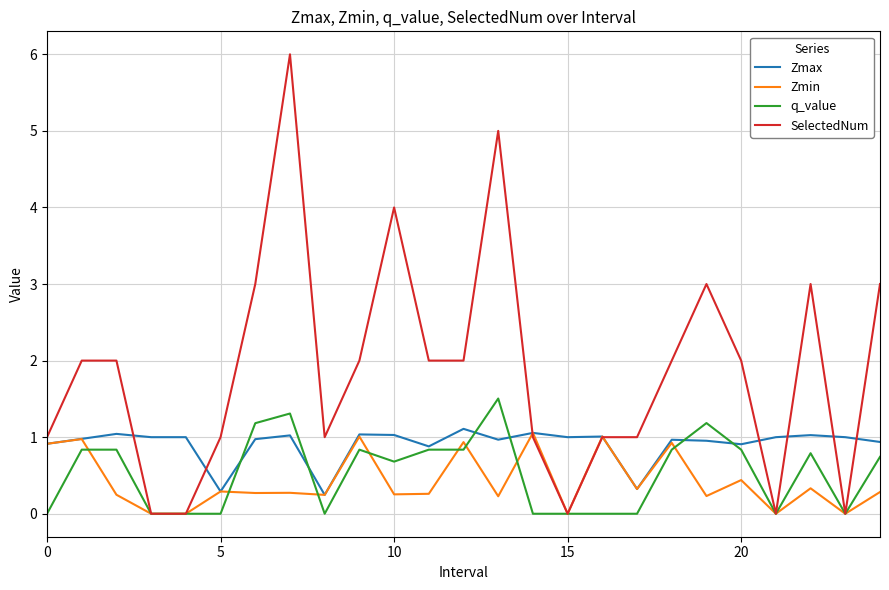

Which series has the largest range (max minus min)?

SelectedNum